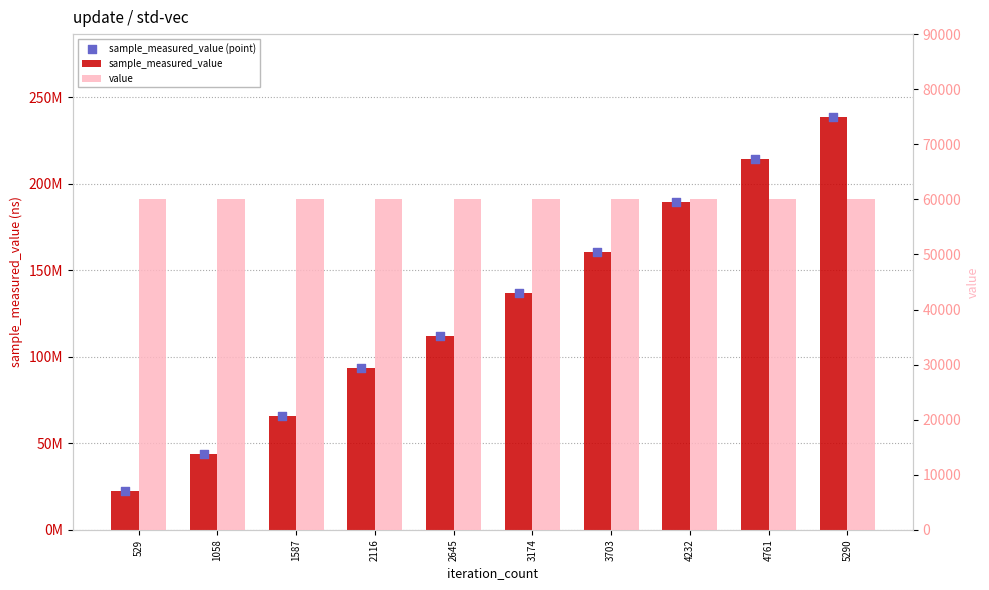

At which category is the sum across all series the highest?

5290